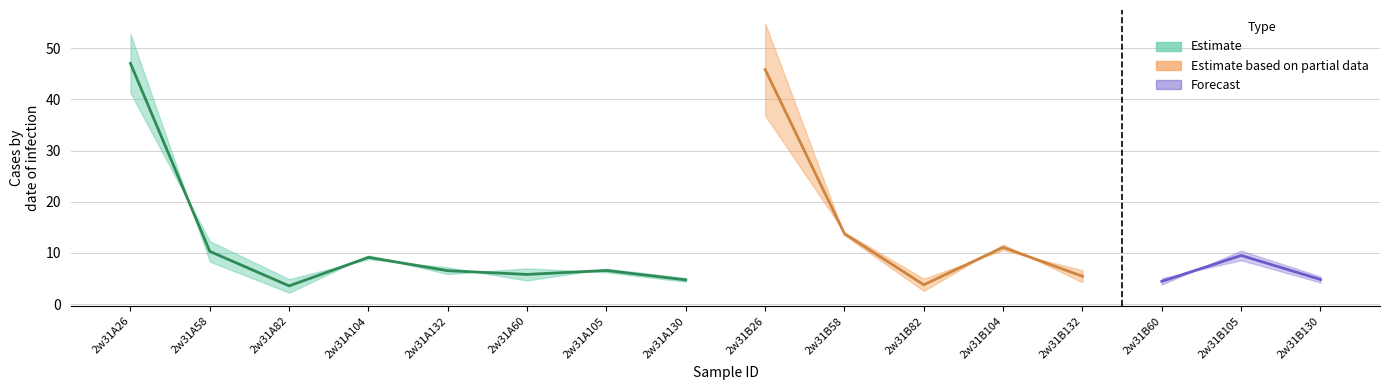

Between 2w31B58 and 2w31B60, which is larger?

2w31B58